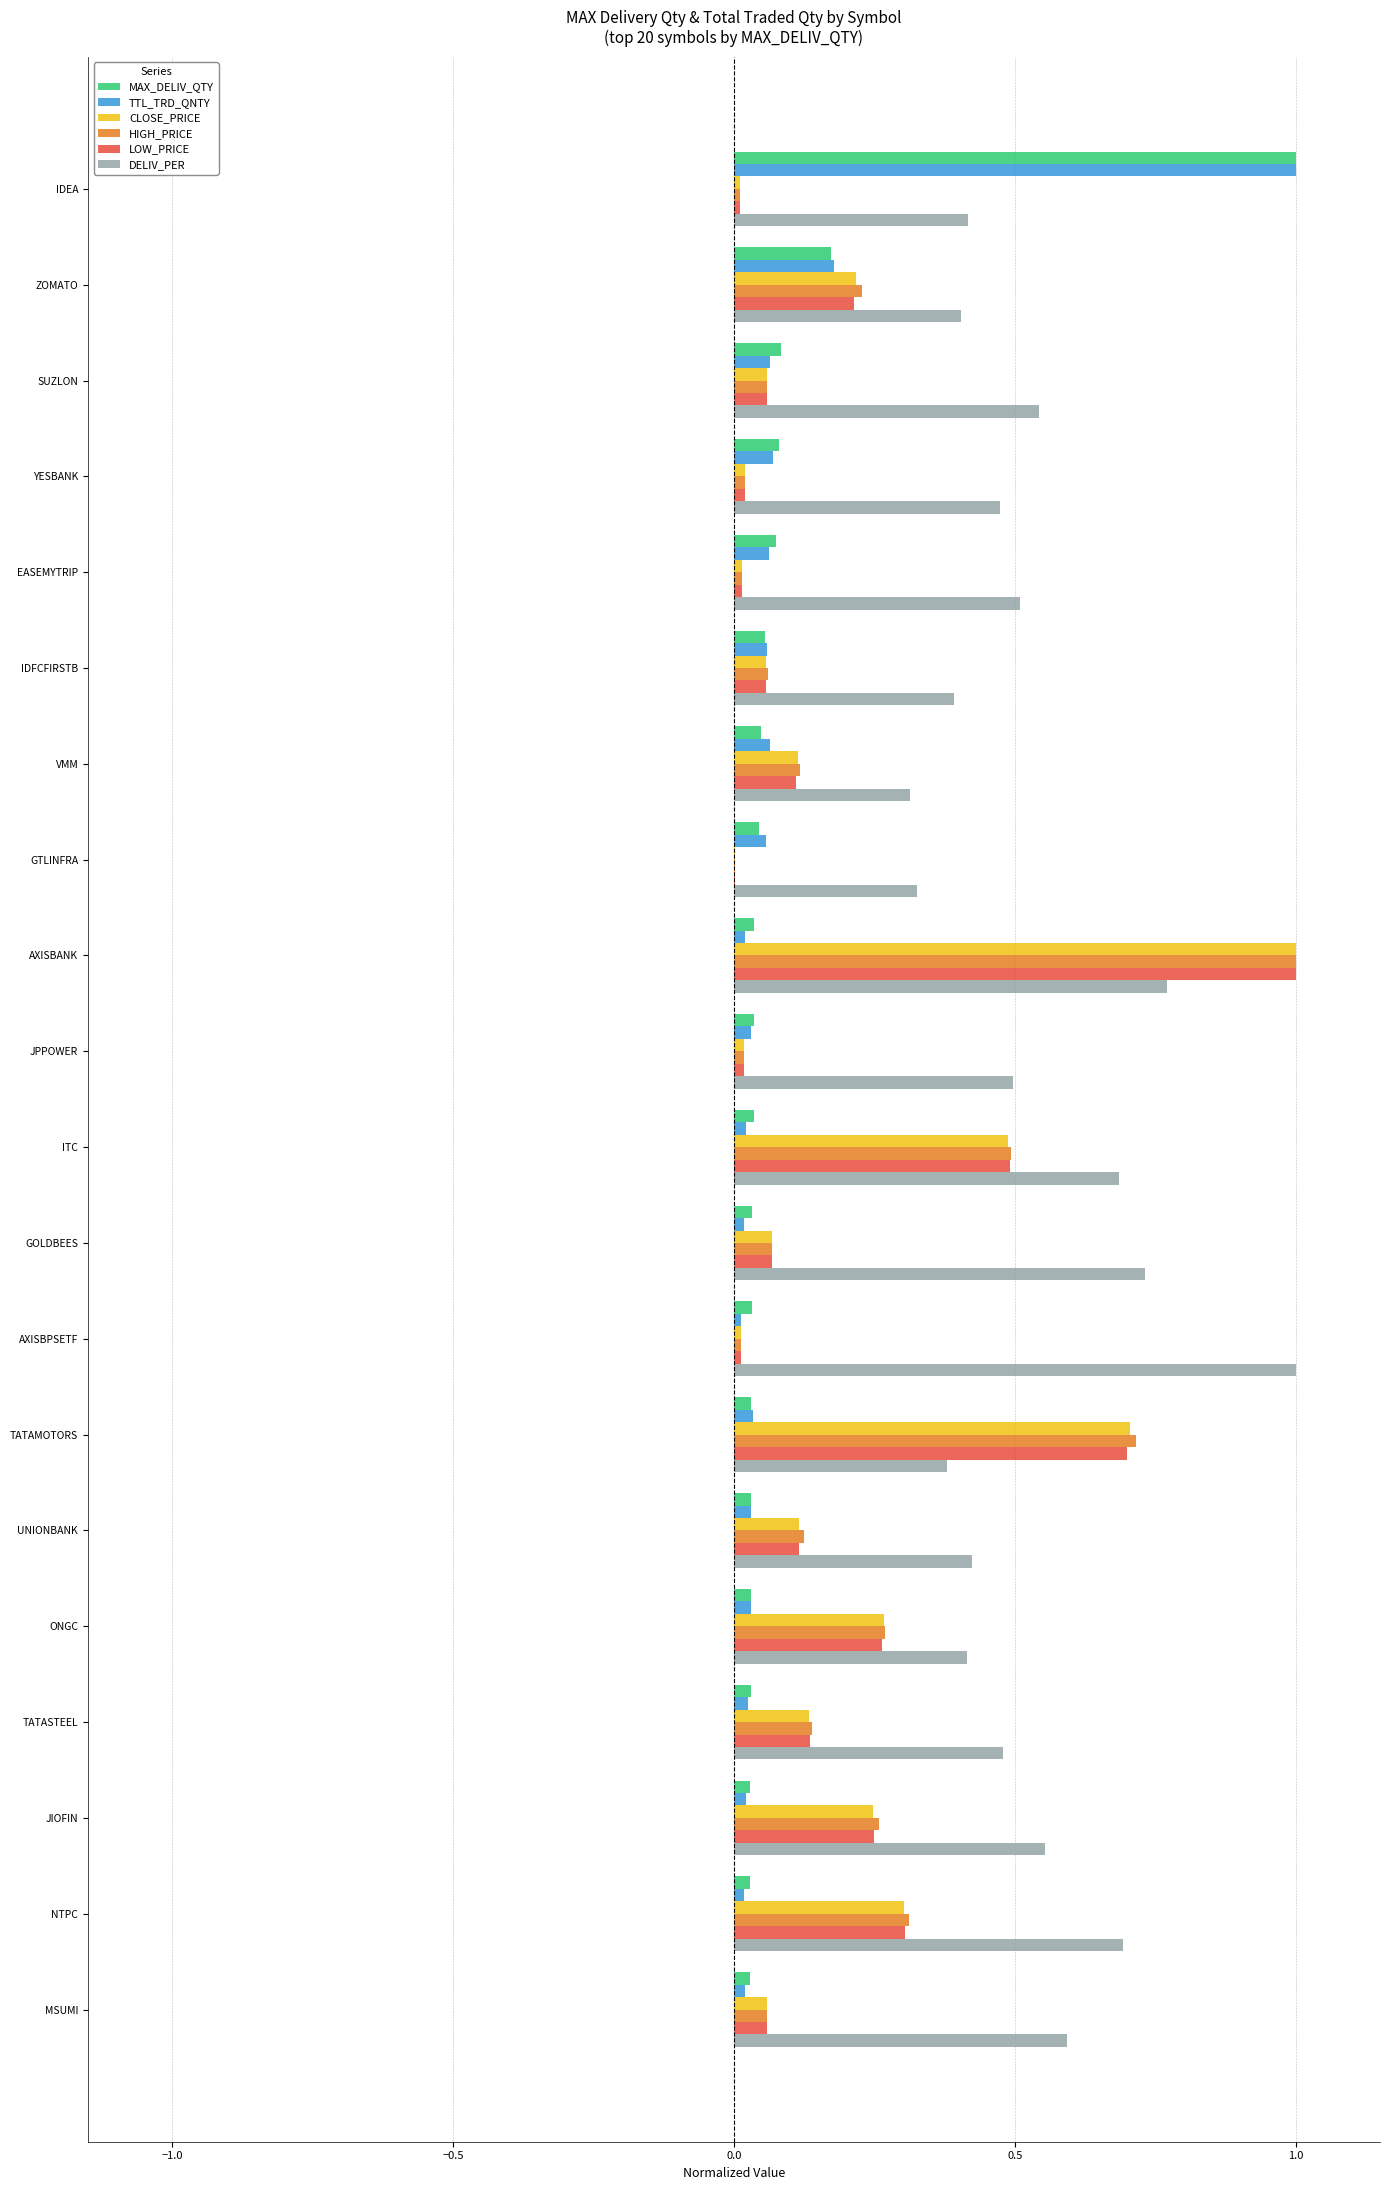

At which category is the sum across all series the highest?

AXISBANK